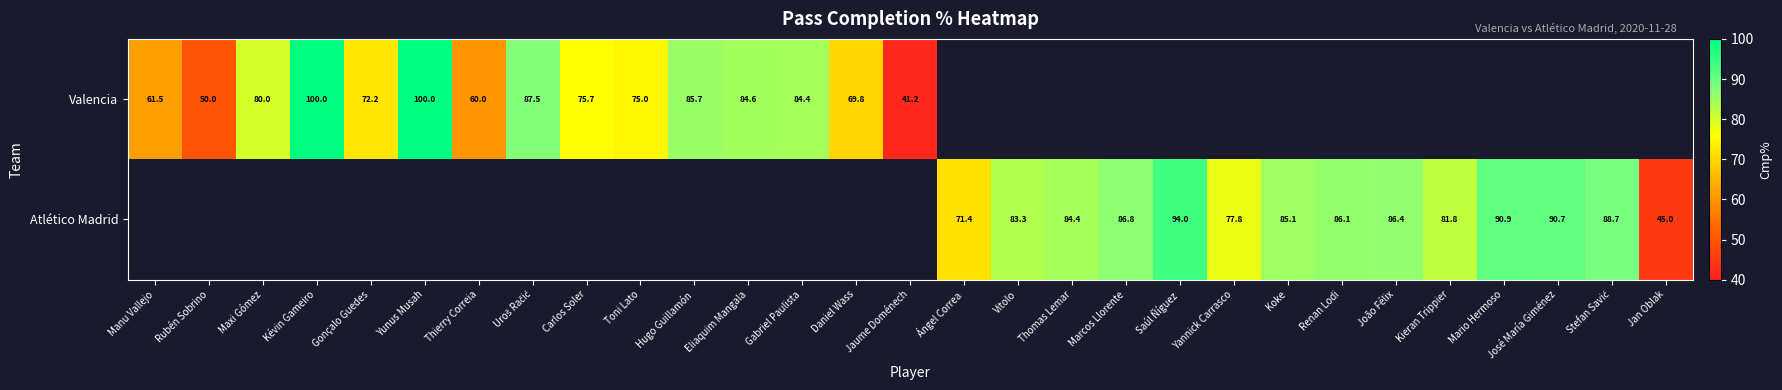

The Atlético Madrid series shows 60.9 at José María Giménez. True or false?

False